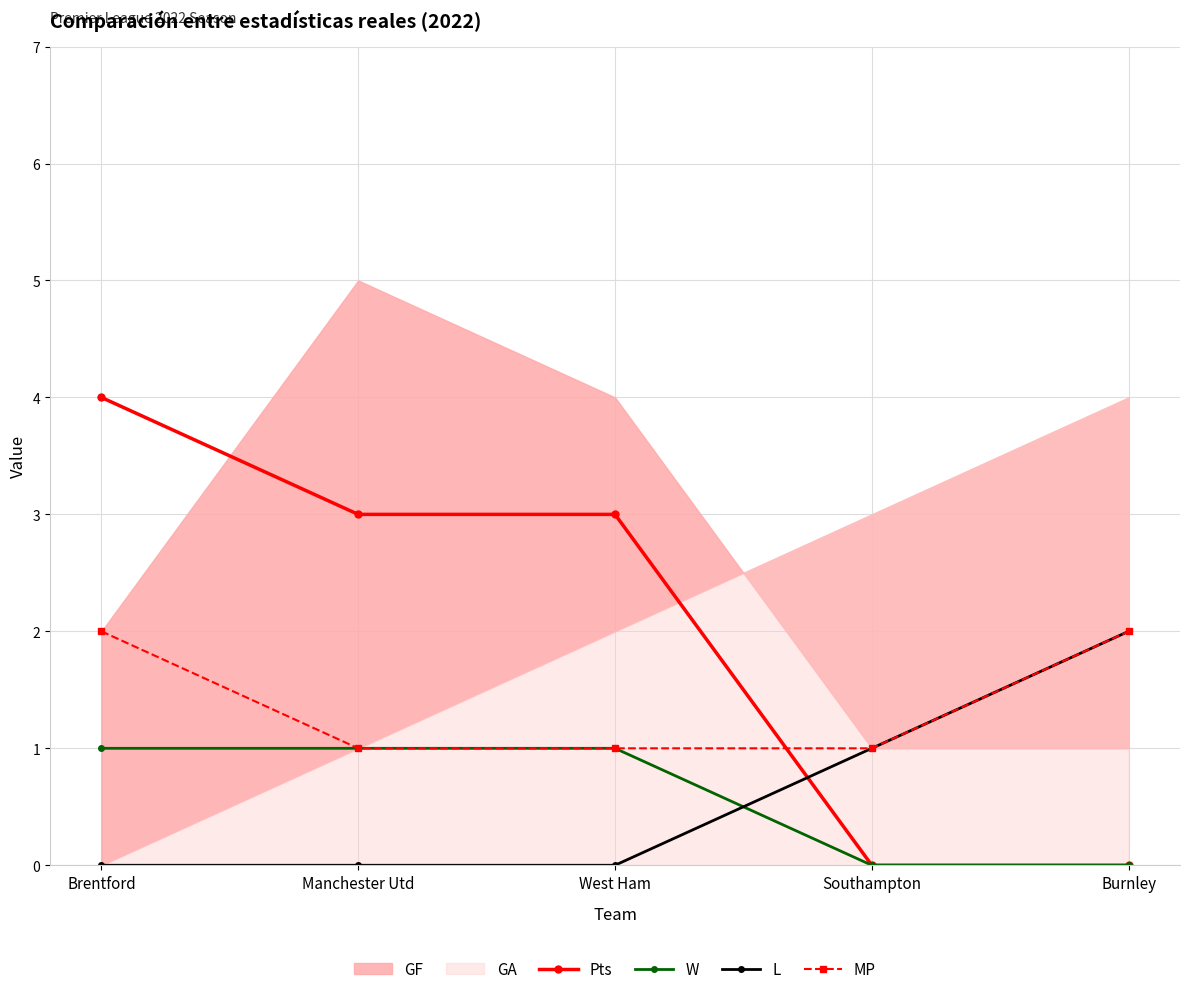

Between Southampton and Manchester Utd, which is larger?

Manchester Utd